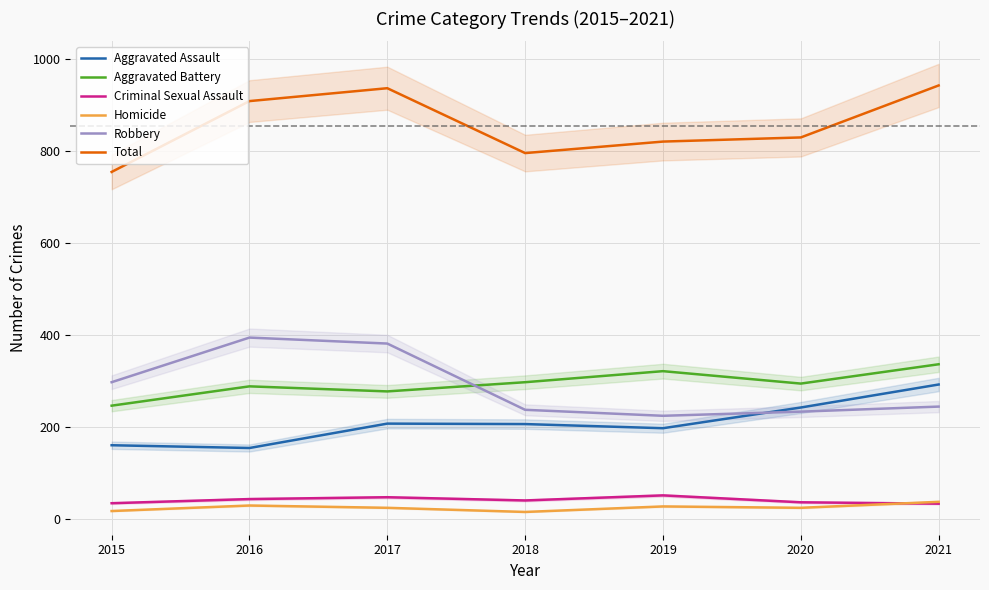

What is the approximate value of Criminal Sexual Assault at 2017, to the nearest 10?

50